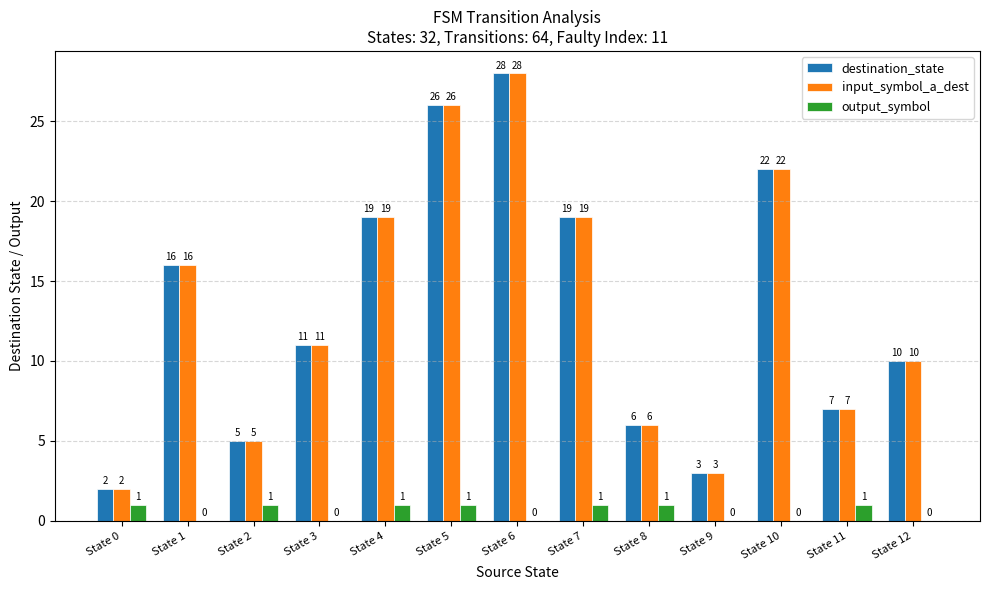

Reading right to left, what are all the values shown in this chart?

destination_state: 10	7	22	3	6	19	28	26	19	11	5	16	2
input_symbol_a_dest: 10	7	22	3	6	19	28	26	19	11	5	16	2
output_symbol: 0	1	0	0	1	1	0	1	1	0	1	0	1